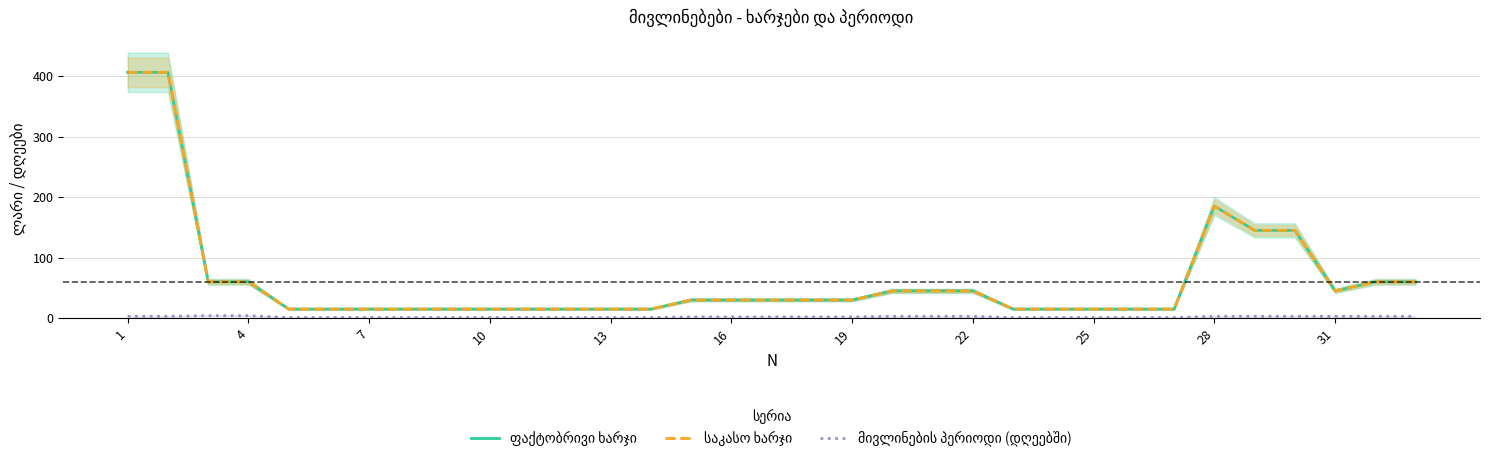

Which label corresponds to the largest value in the chart?

1